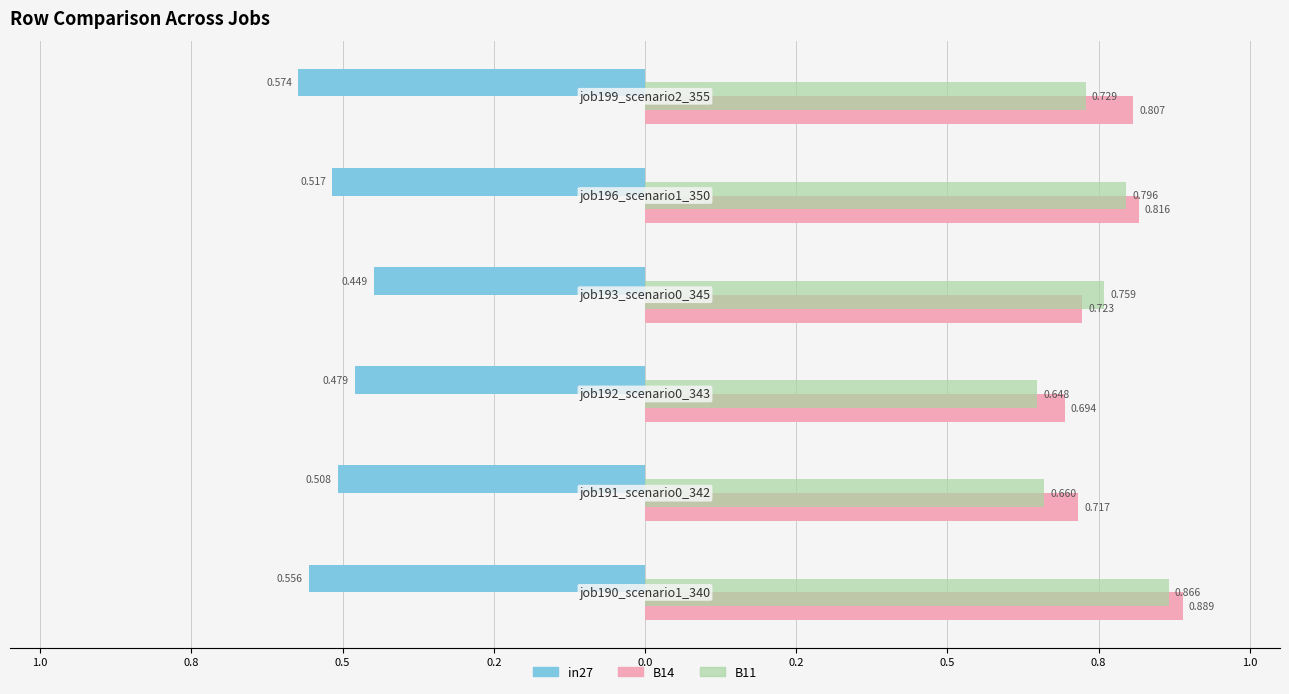

What are all the series names shown in the legend?

in27, B14, B11